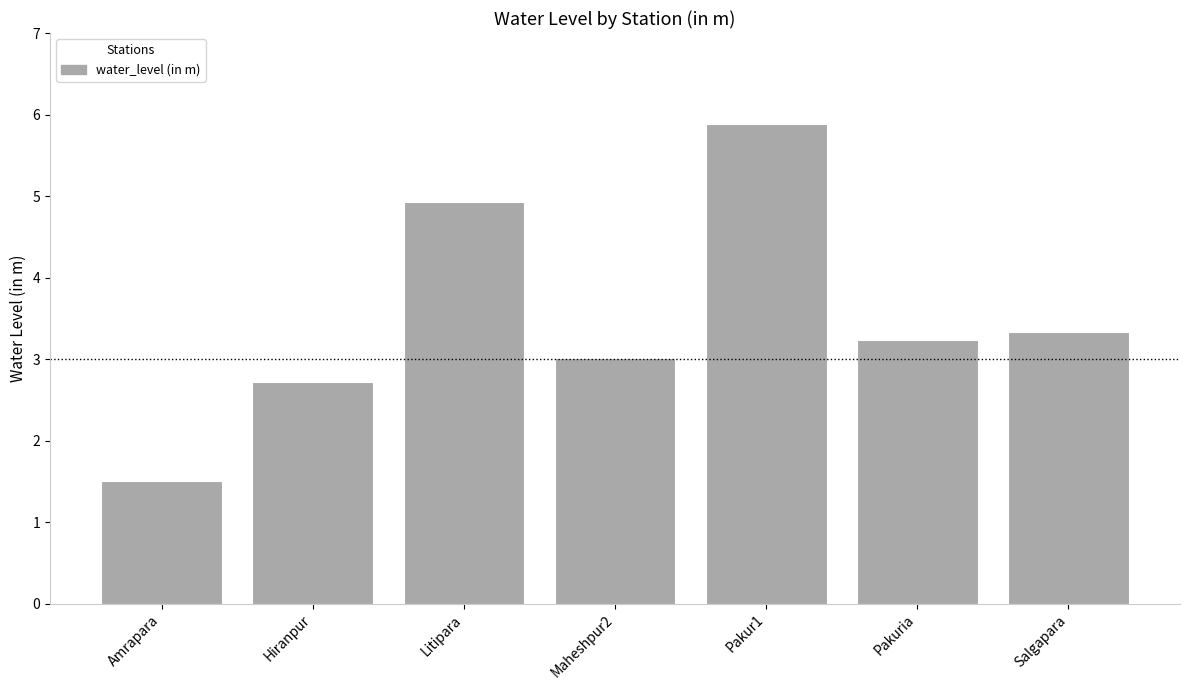

Which has a higher value, Hiranpur or Pakuria?

Pakuria